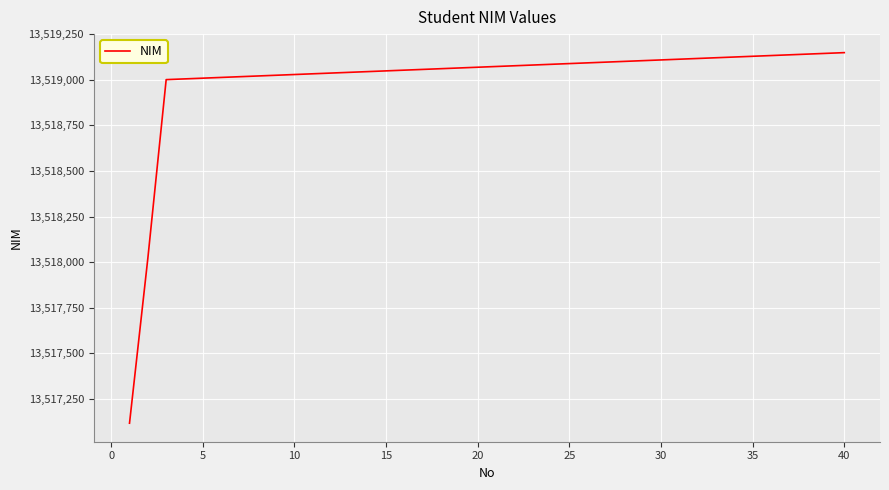

What is the difference between the maximum and minimum values?

2032